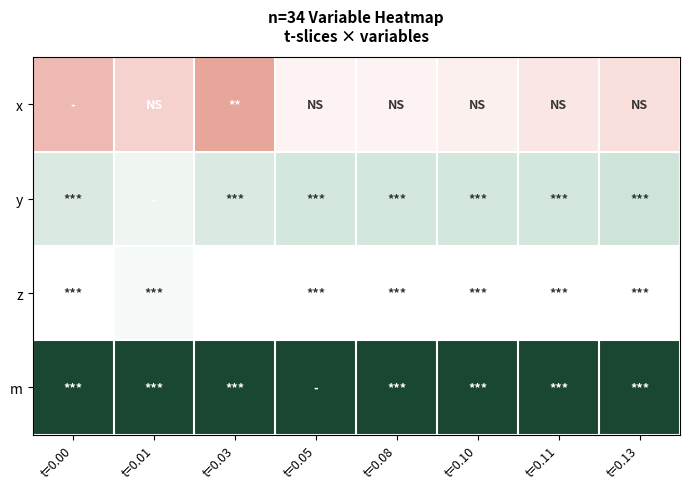

At which category is the sum across all series the highest?

t=0.01